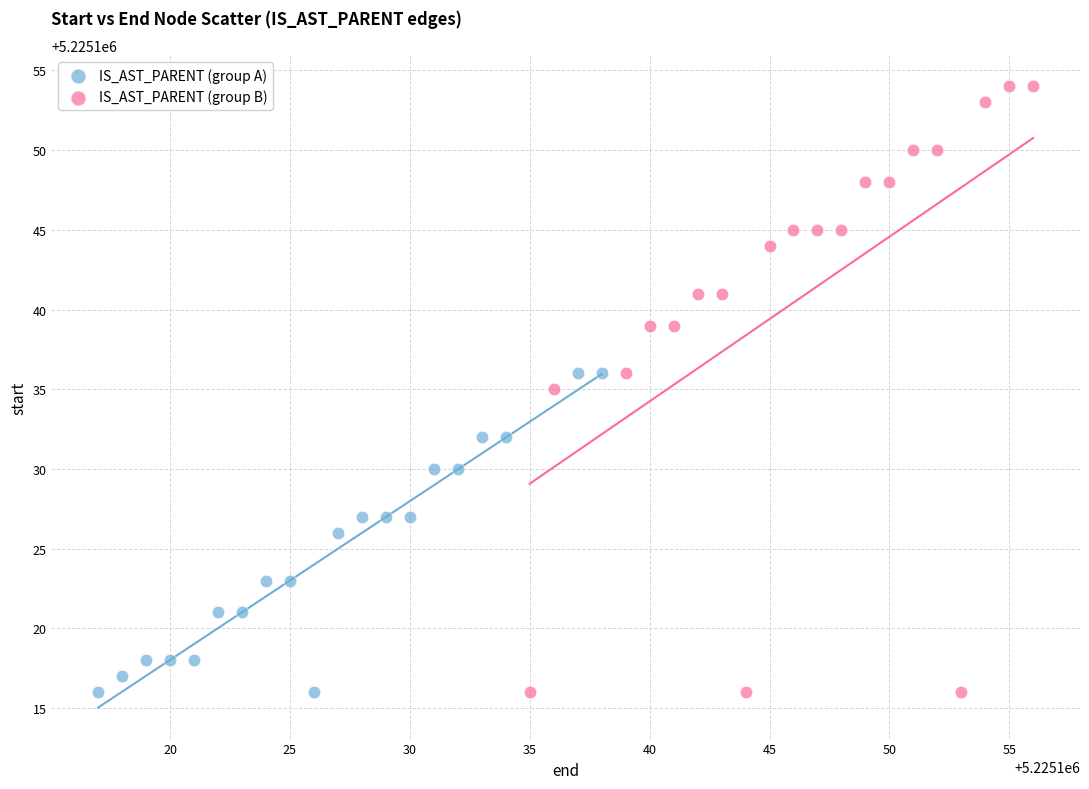

Which series reaches the maximum Y coordinate?

IS_AST_PARENT (group B)